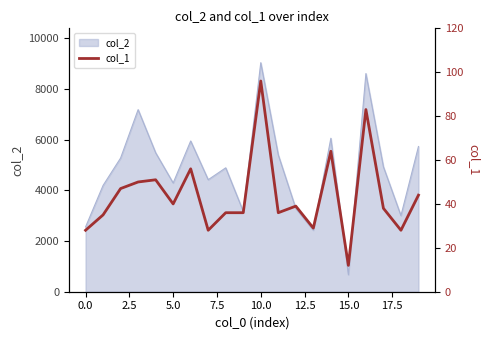

How many categories are shown in the chart?

20